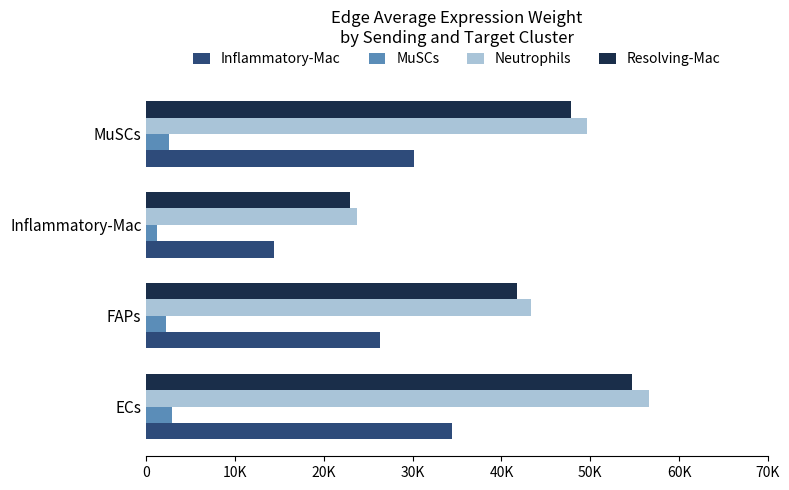

Which series has the largest range (max minus min)?

Neutrophils